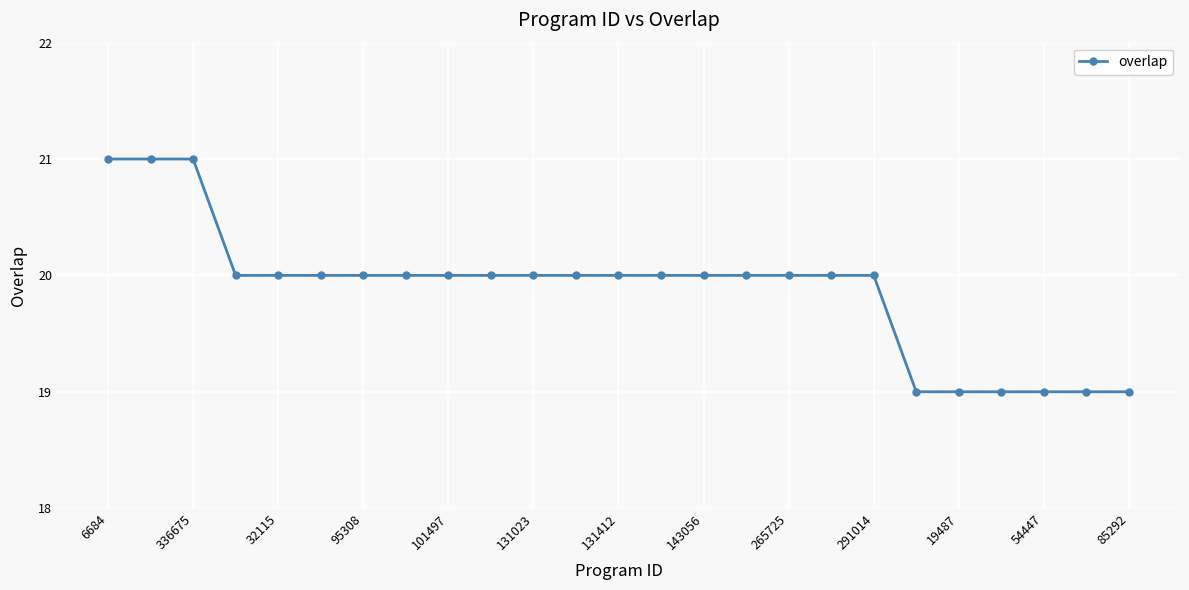

What is the sum of all values?

497